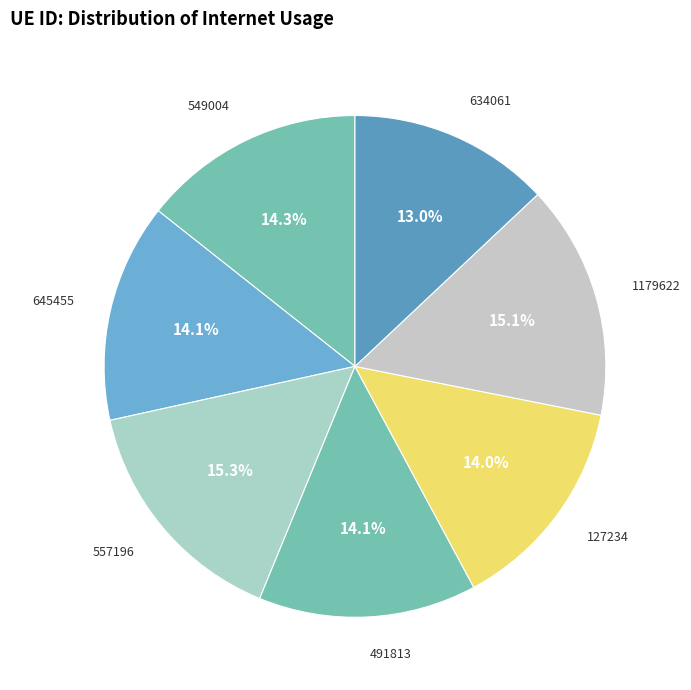

How many segments does this pie chart have?

7